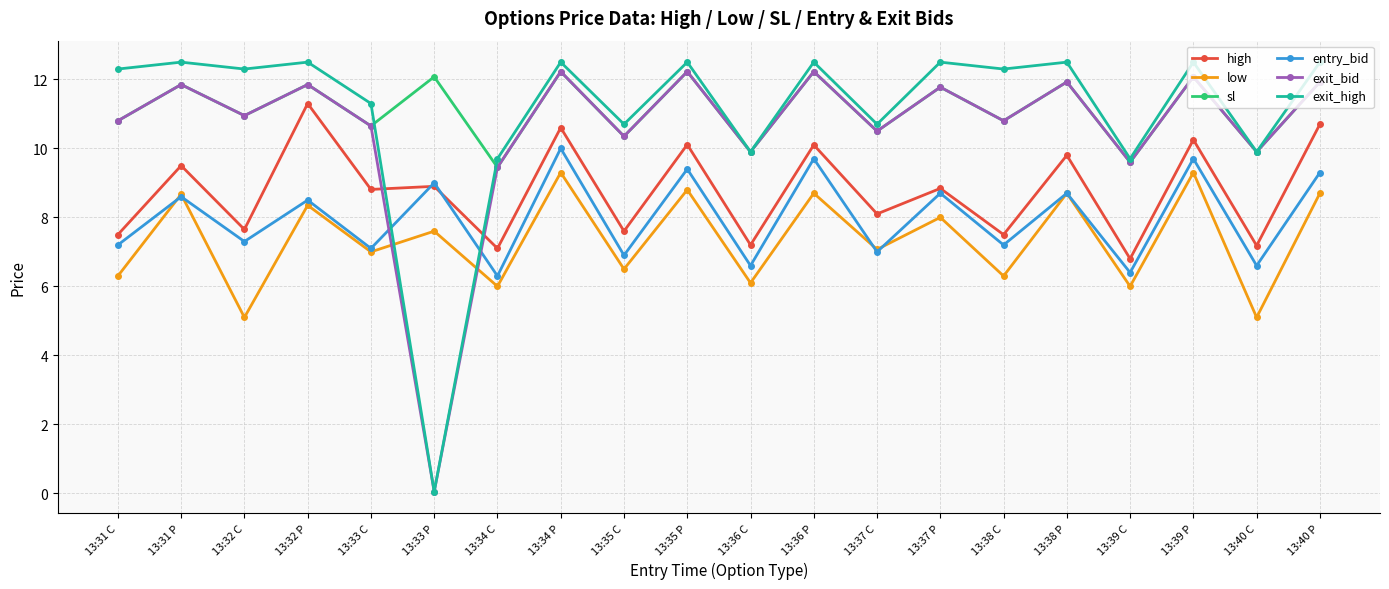

How many interior local valleys does the entry_bid series have?

9